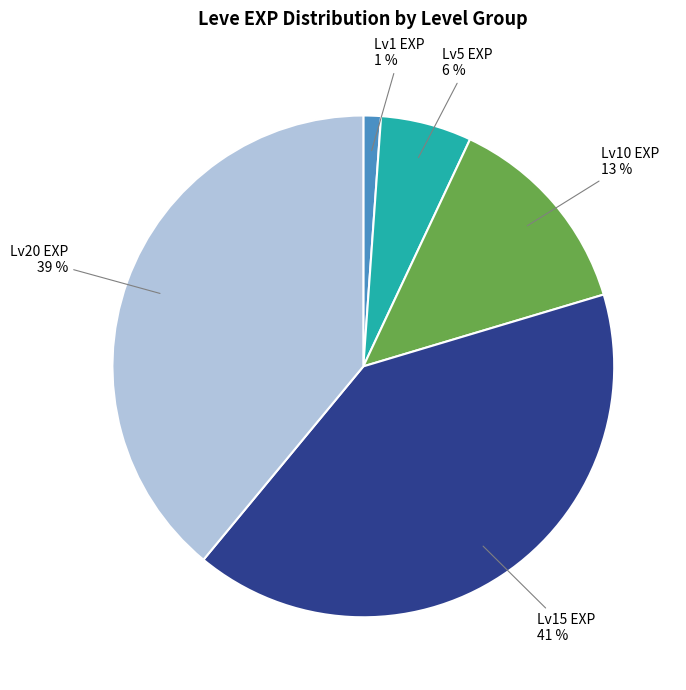

To the nearest percent, what portion does Lv15 EXP represent?

41%